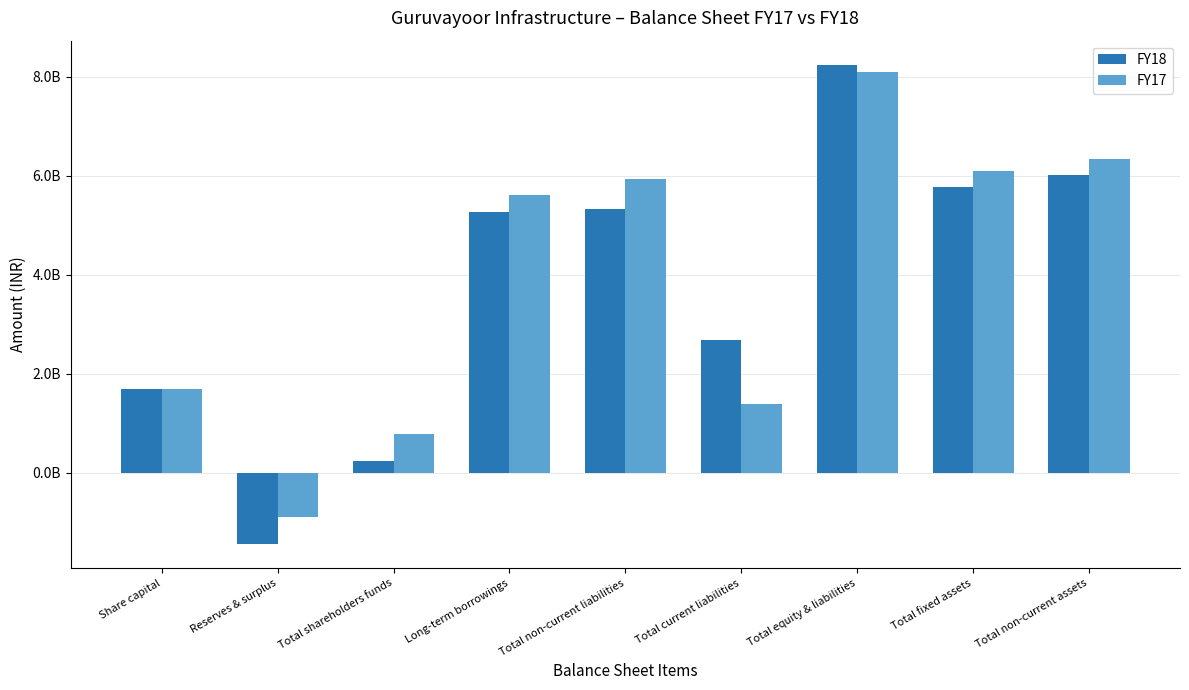

Reading left to right, transcribe all the data shown in this chart.

FY18: Share capital=1689400000	Reserves & surplus=-1447588000	Total shareholders funds=241812000	Long-term borrowings=5259912000	Total non-current liabilities=5319956000	Total current liabilities=2681568000	Total equity & liabilities=8243336000	Total fixed assets=5776850000	Total non-current assets=6018811000
FY17: Share capital=1689400000	Reserves & surplus=-906392000	Total shareholders funds=783008000	Long-term borrowings=5615457000	Total non-current liabilities=5935631000	Total current liabilities=1382792000	Total equity & liabilities=8101431000	Total fixed assets=6102607000	Total non-current assets=6342575000